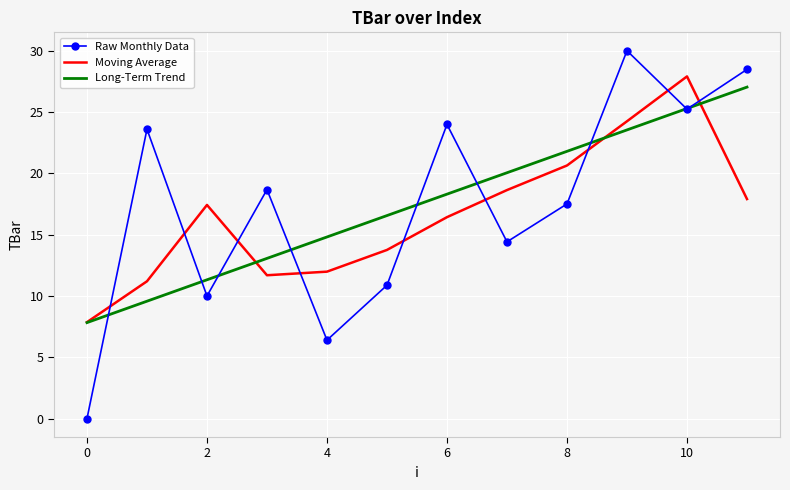

After their last crossing, which series has the higher values: Moving Average or Raw Monthly Data?

Raw Monthly Data